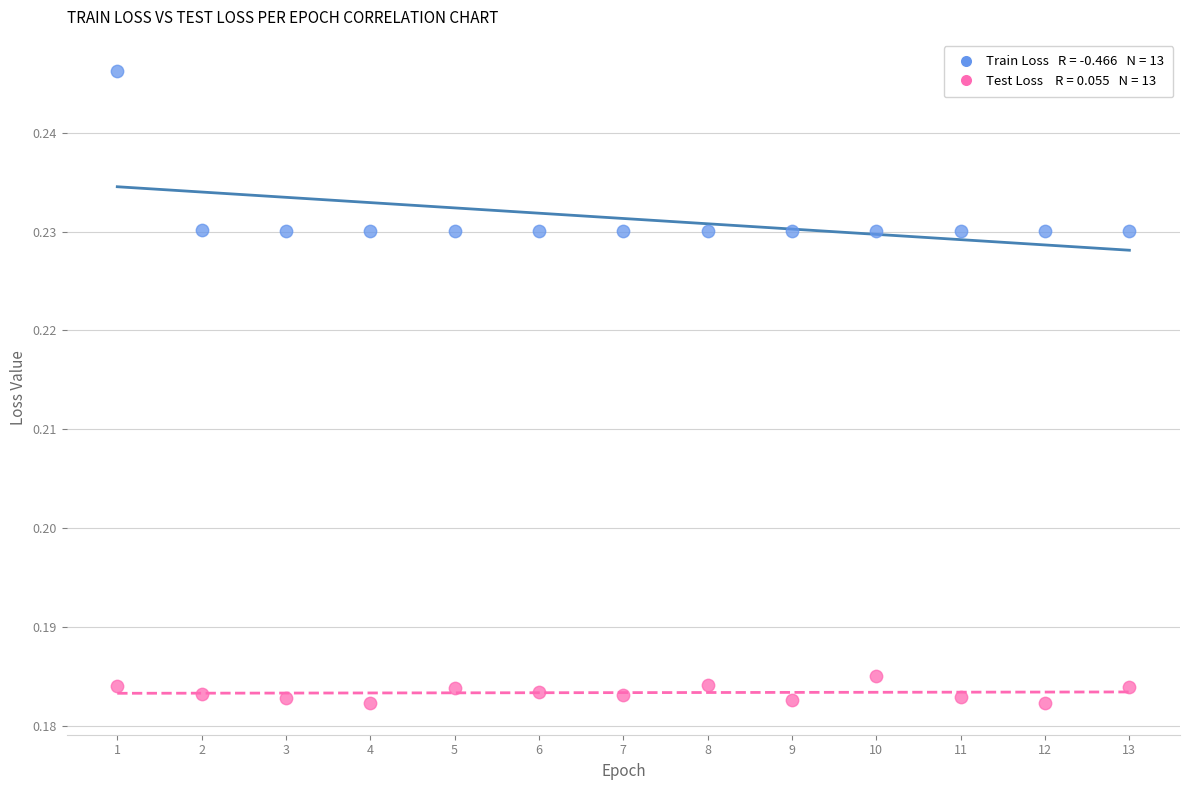

How many points are shown in the scatter plot?

26